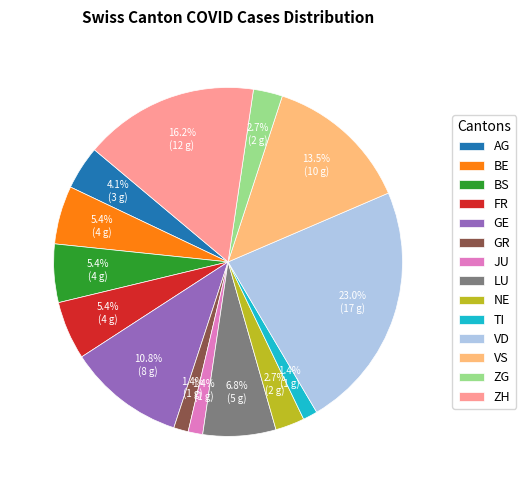

Which category has the biggest portion of the pie?

VD